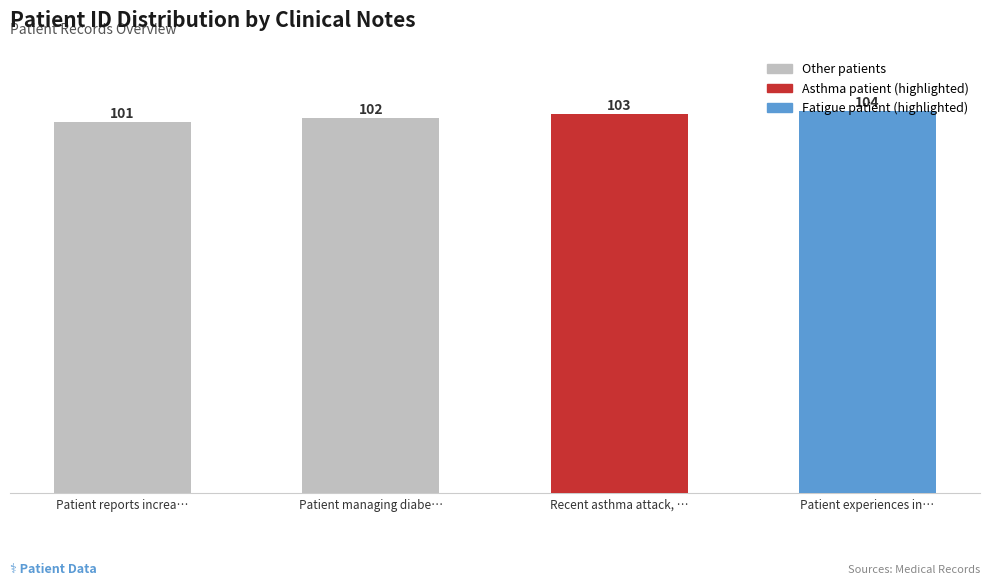

What is the sum of the values at Patient experiences in… and Recent asthma attack, …?

207